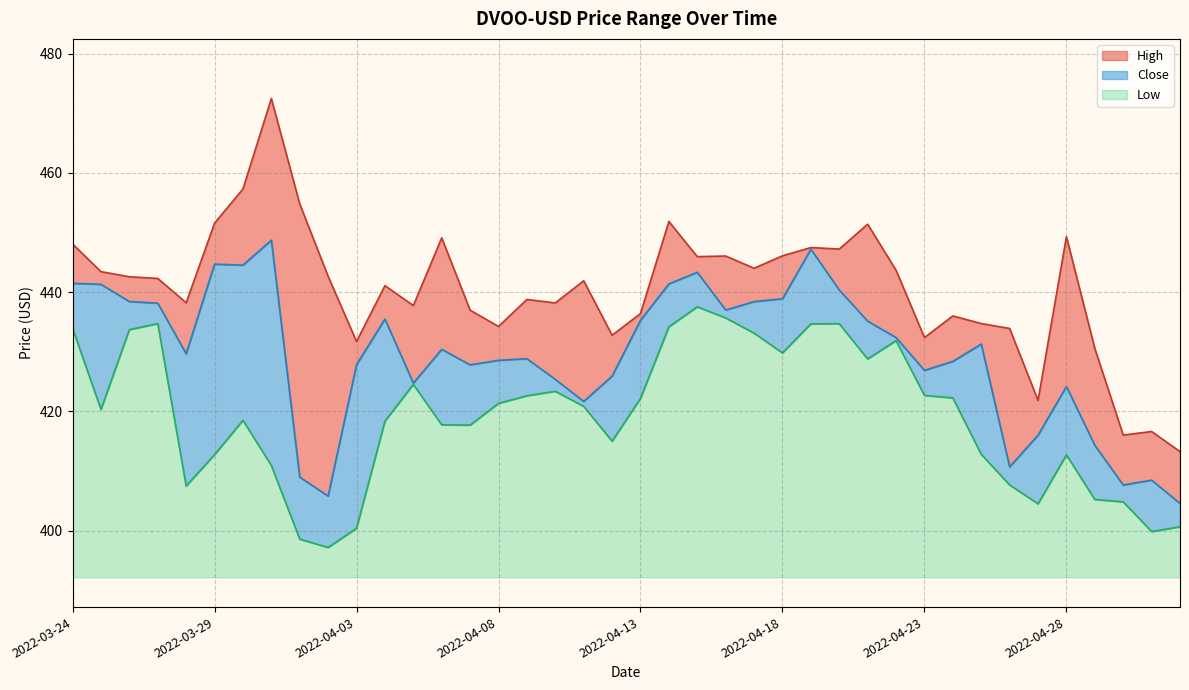

What is the spread (max minus min) of values at 2022-04-19?

12.8